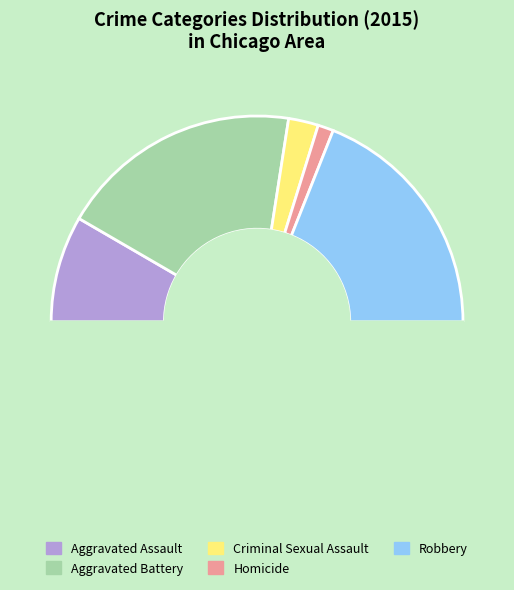

The Robbery slice represents 43% of the pie. True or false?

False